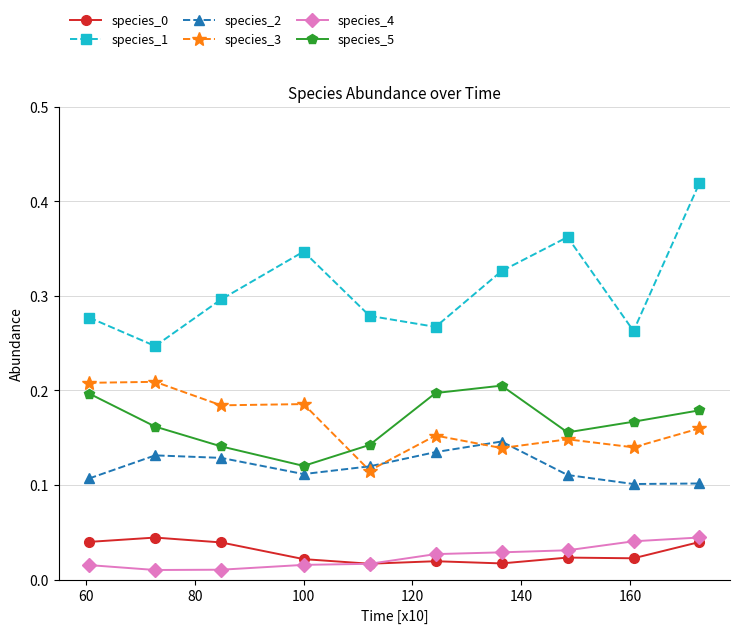

Which series has the largest range (max minus min)?

species_1